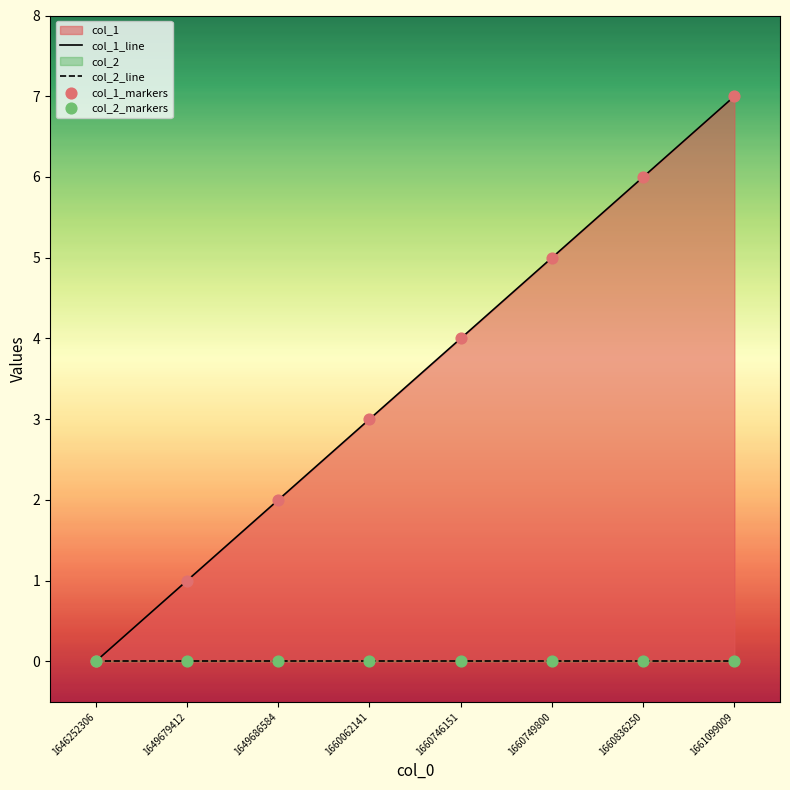

Which series has the largest total across all categories?

col_1_line